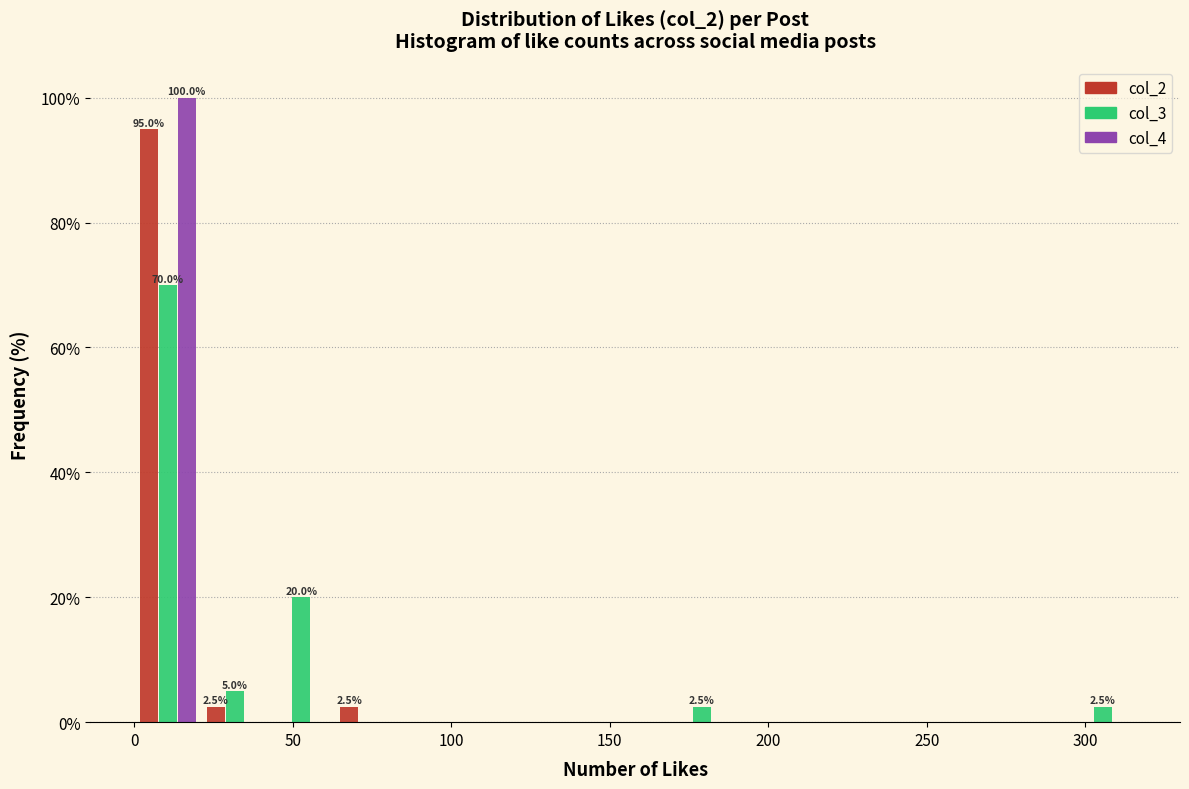

In the col_3 series, which range on the x-axis has the tallest bar?

0 to 20